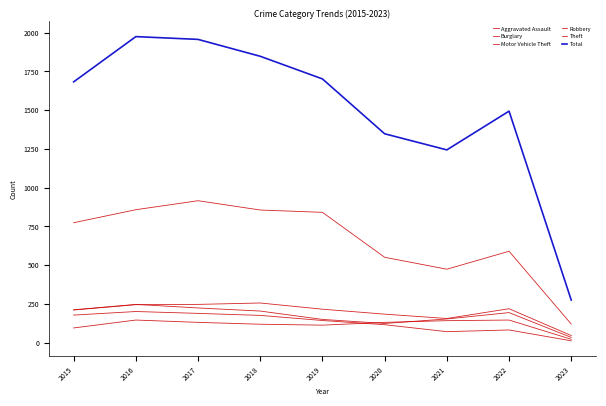

Reading left to right, list all the values displayed in this chart.

Aggravated Assault: 2015=95	2016=146	2017=131	2018=119	2019=113	2020=131	2021=142	2022=146	2023=22
Burglary: 2015=178	2016=201	2017=189	2018=176	2019=143	2020=116	2021=71	2022=82	2023=12
Motor Vehicle Theft: 2015=211	2016=245	2017=247	2018=256	2019=216	2020=184	2021=156	2022=219	2023=46
Robbery: 2015=212	2016=247	2017=224	2018=204	2019=150	2020=124	2021=153	2022=194	2023=34
Theft: 2015=774	2016=858	2017=916	2018=856	2019=841	2020=551	2021=474	2022=590	2023=120
Total: 2015=1683	2016=1975	2017=1957	2018=1848	2019=1702	2020=1348	2021=1244	2022=1494	2023=275